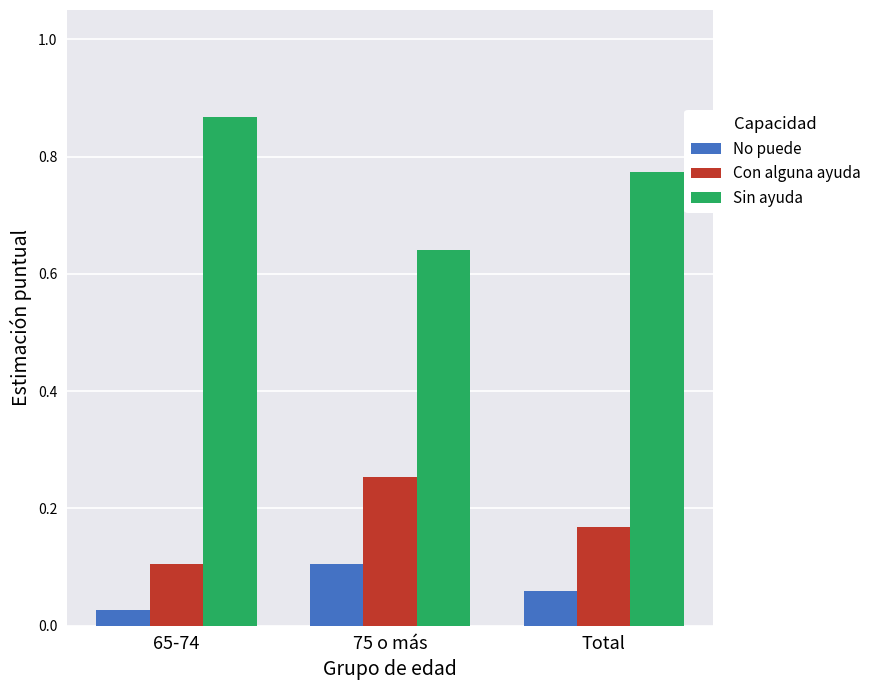

At Total, list the series in order from smallest to largest.

No puede, Con alguna ayuda, Sin ayuda